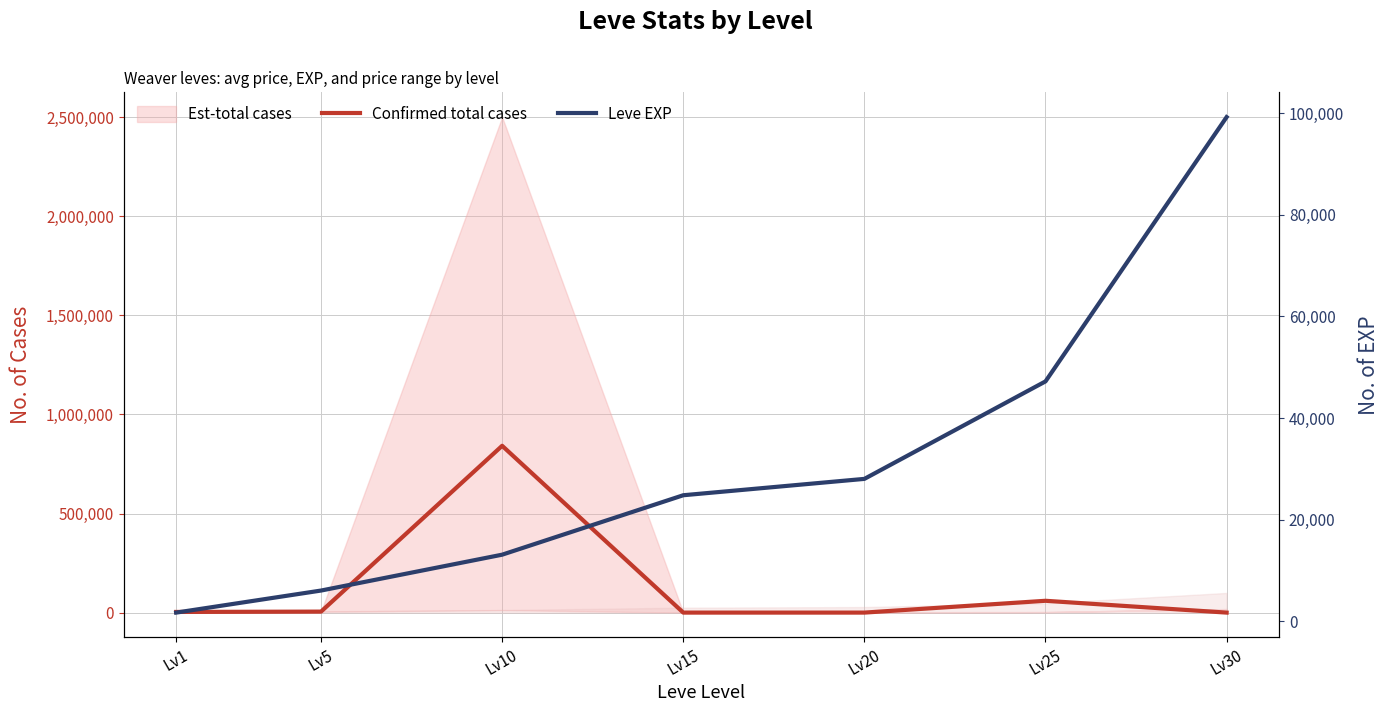

True or false: Leve EXP has a value of 40813 at Lv15.

False